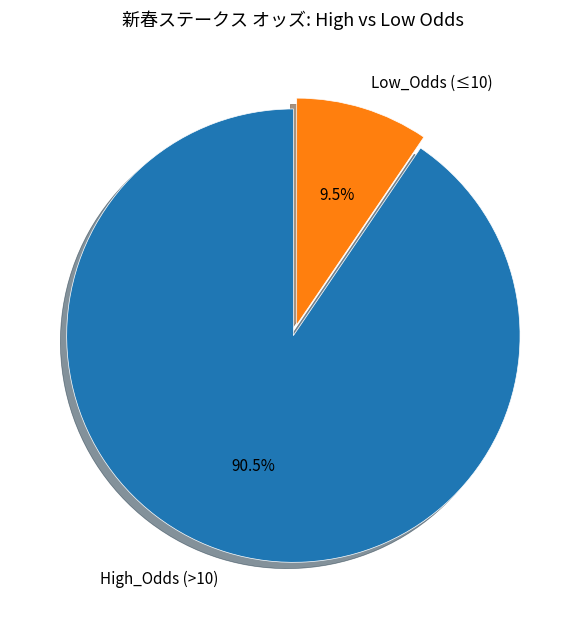

How many segments does this pie chart have?

2